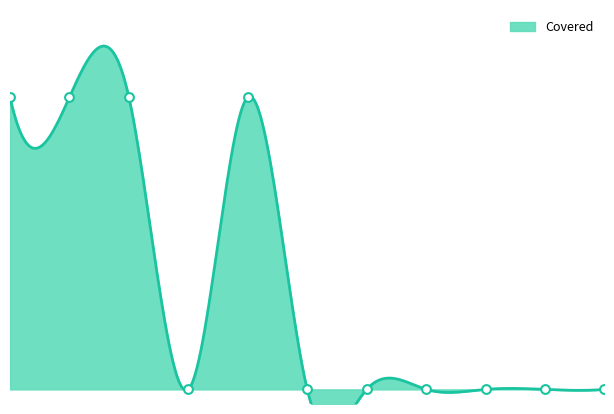

Which has a higher value, 4 or 0?

4